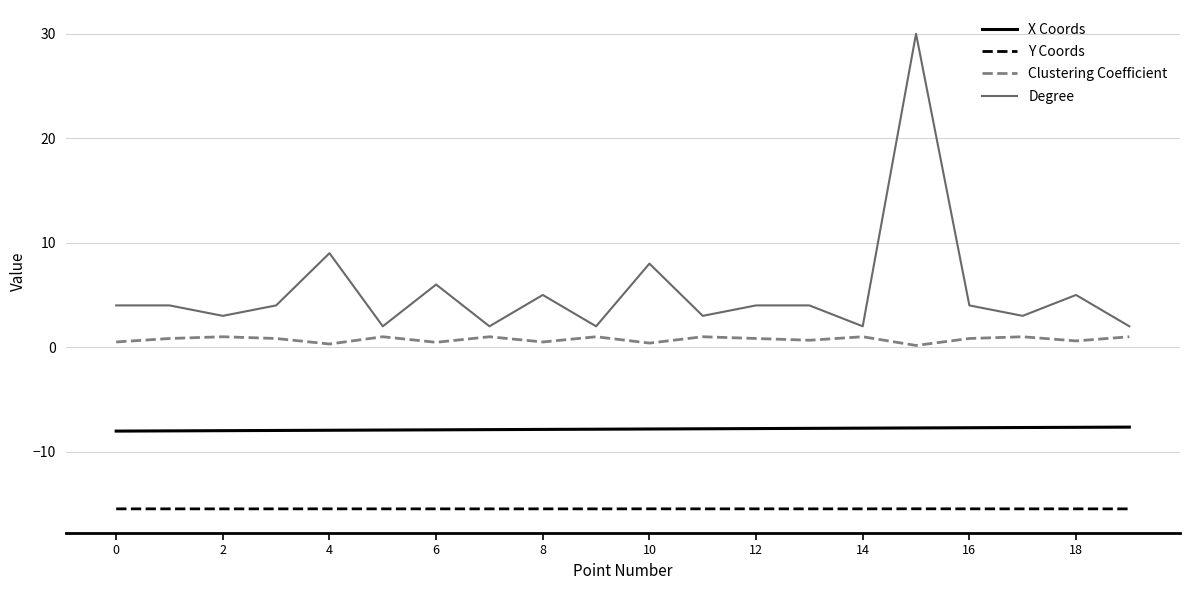

What are all the series names shown in the legend?

X Coords, Y Coords, Clustering Coefficient, Degree